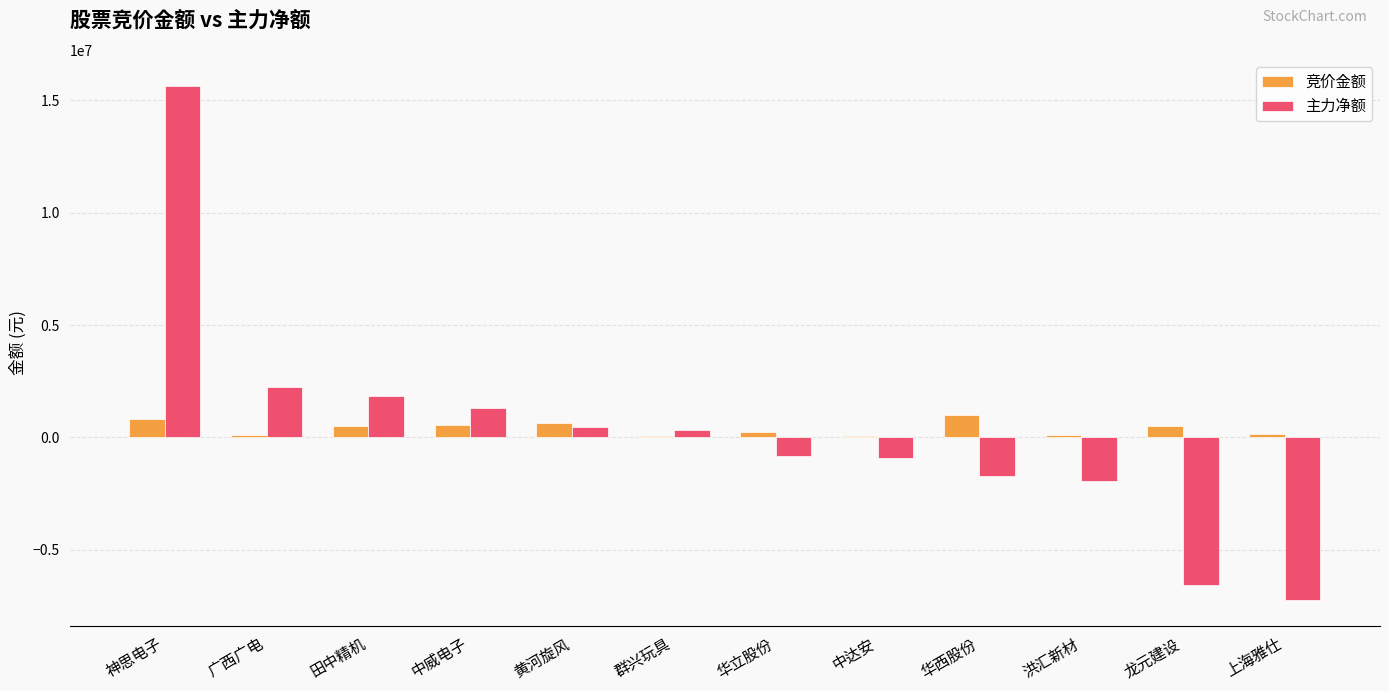

The value of 主力净额 at 华西股份 is -1698075. True or false?

True